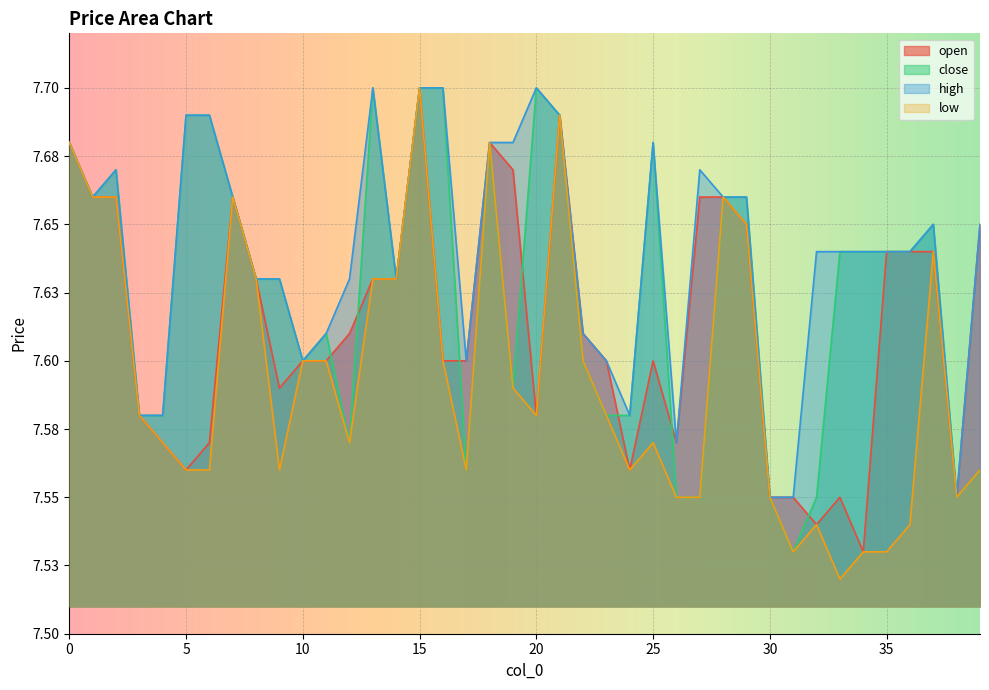

Which series has the largest total across all categories?

high